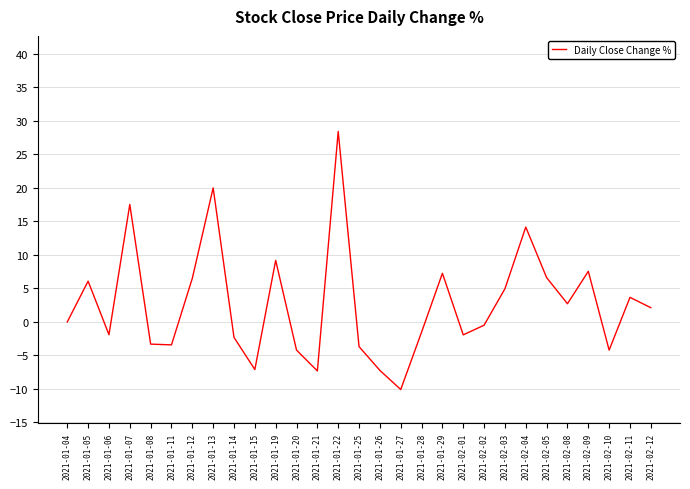

The value at 2021-01-29 is 12.0. True or false?

False